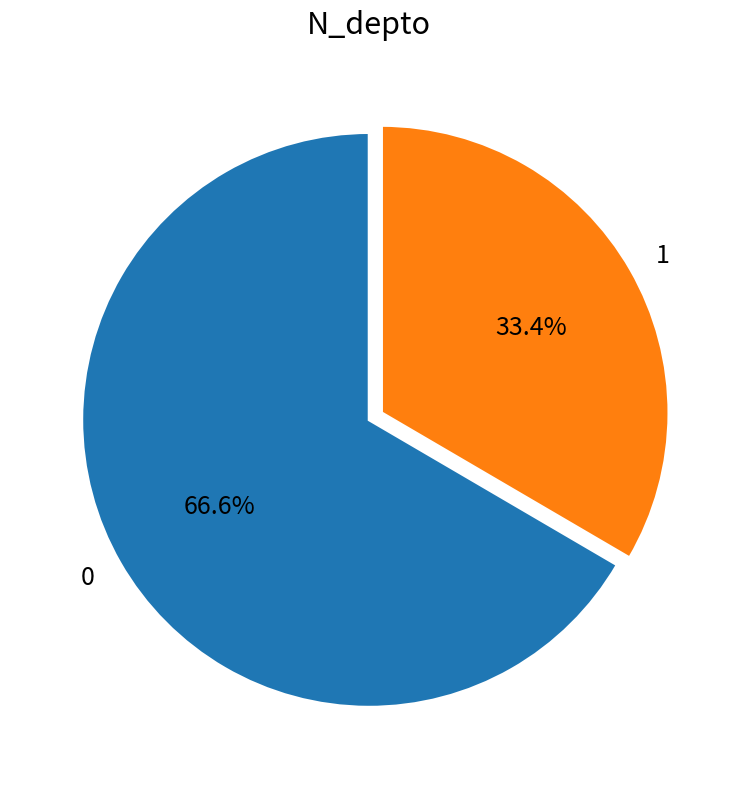

What is the ratio of the value at 0 to the value at 1?

2.0